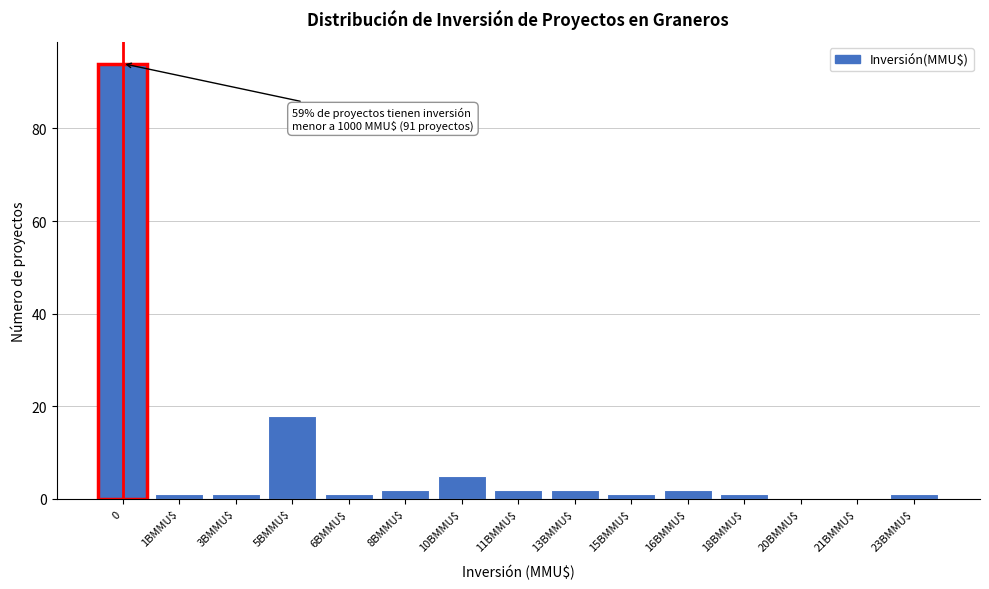

At which label is the value closest to 47?

5BMMU$